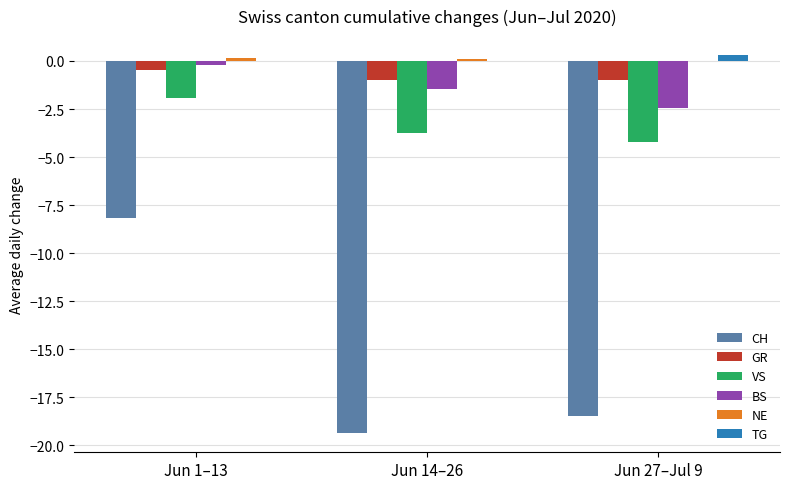

How many groups of bars are there?

3